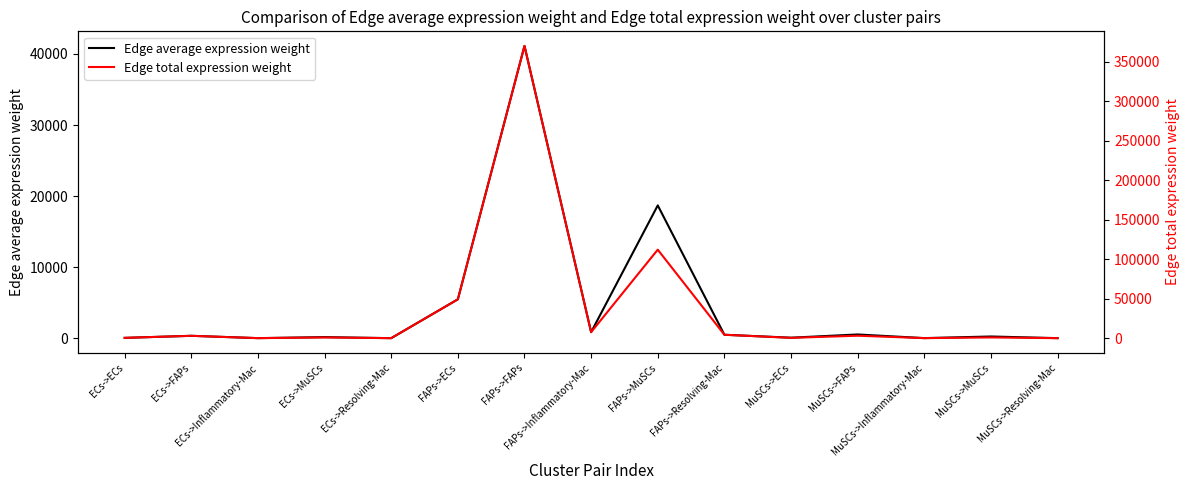

At which category does Edge total expression weight reach its first local valley?

ECs->Inflammatory-Mac